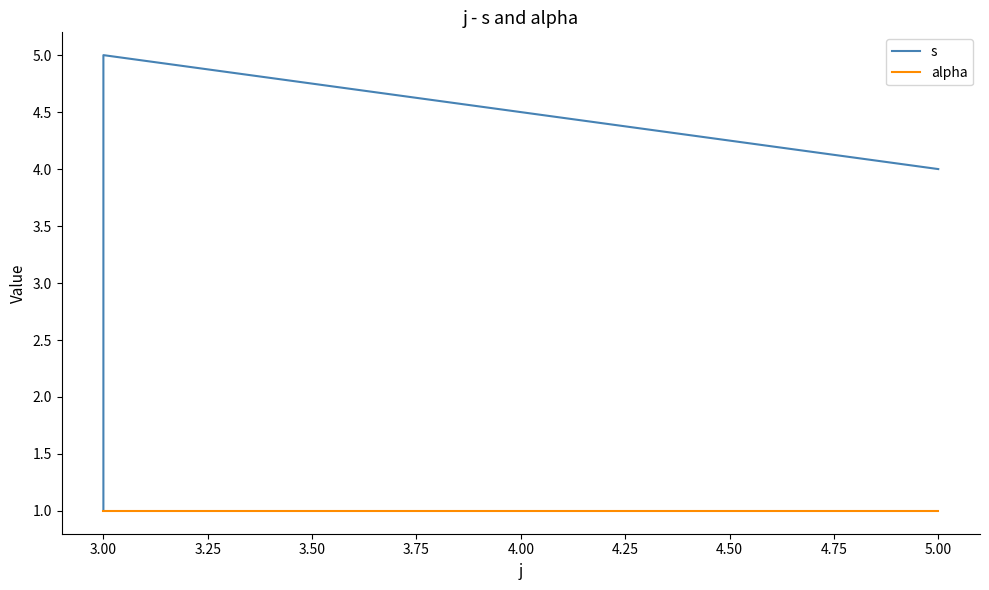

Does the chart display data point markers on the line(s)?

No